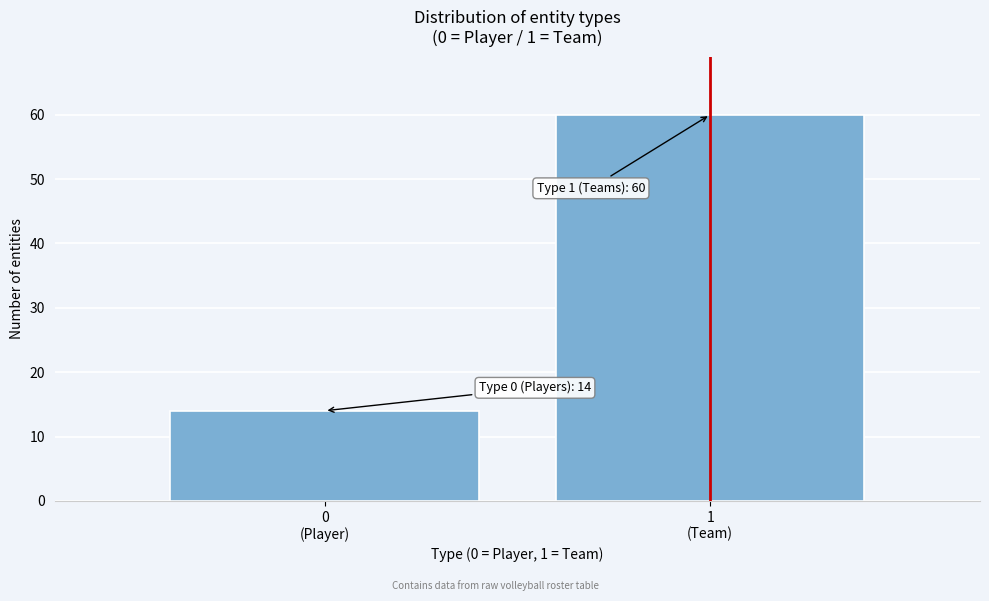

Reading left to right, what are all the values shown in this chart?

14	60